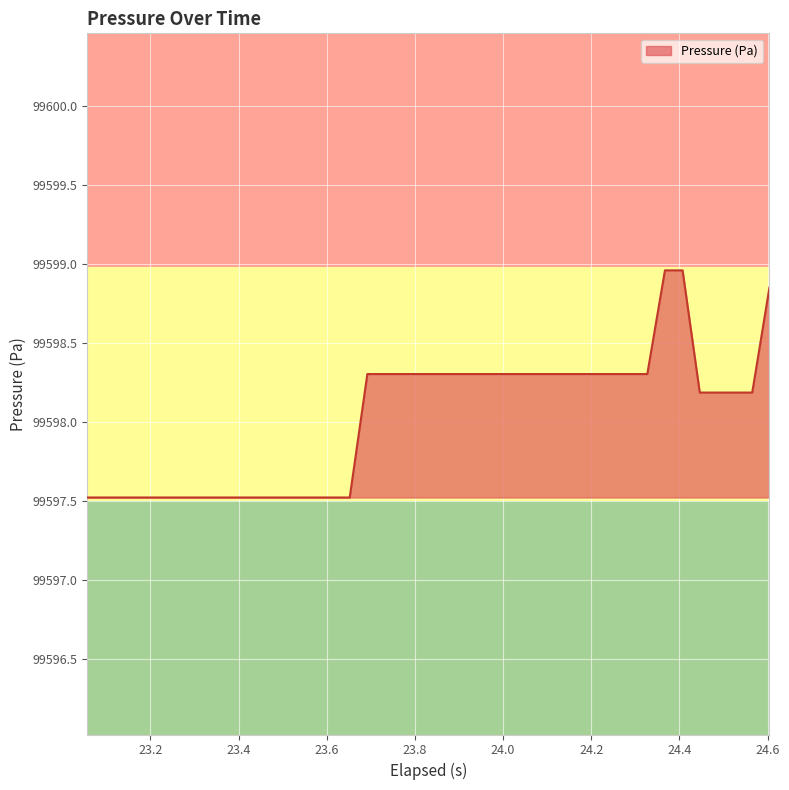

What is the difference between the maximum and minimum values?

1.4